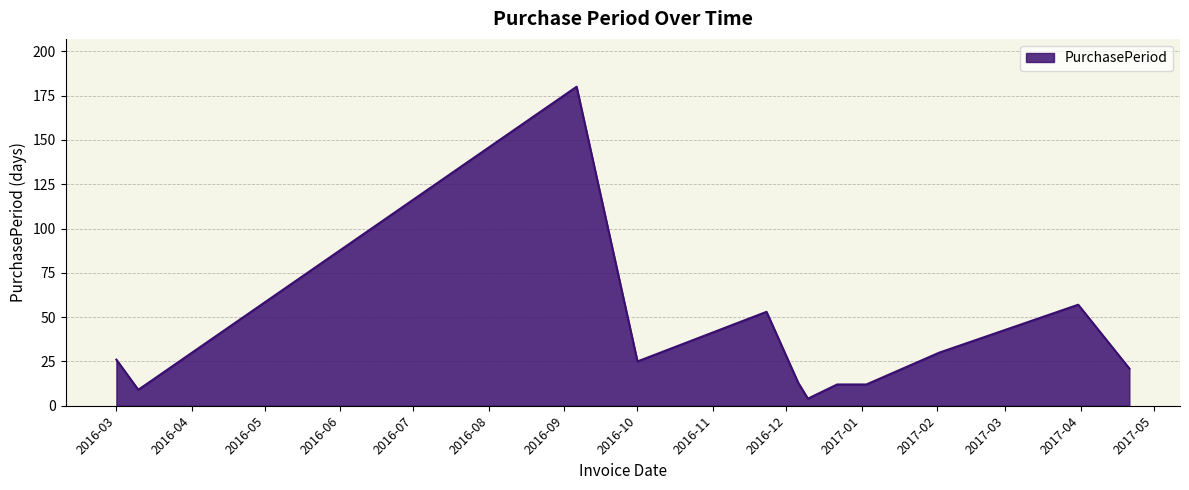

What is the greatest value displayed?

180